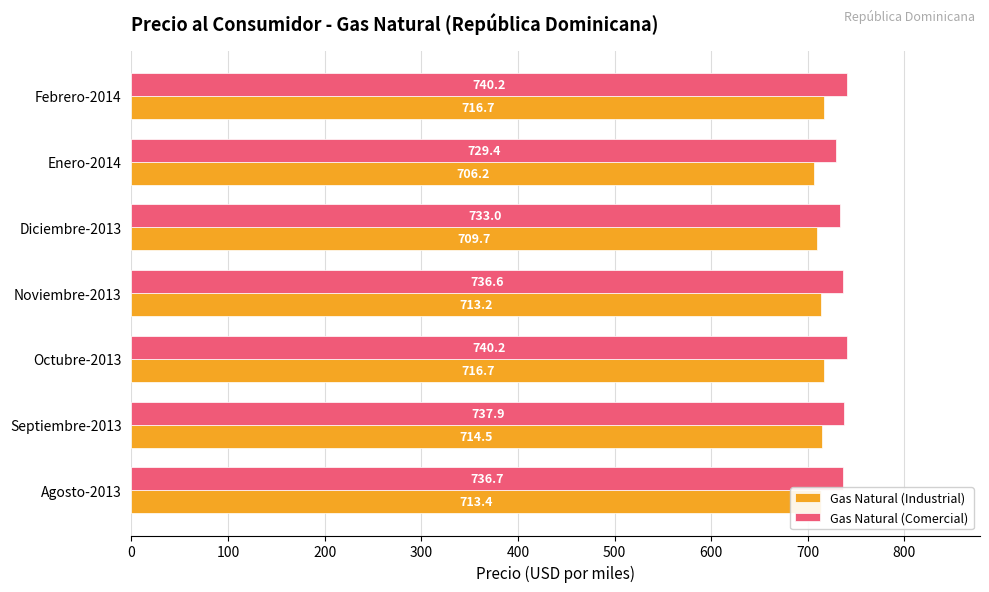

What is the difference between the highest and lowest values at Septiembre-2013?

23.4